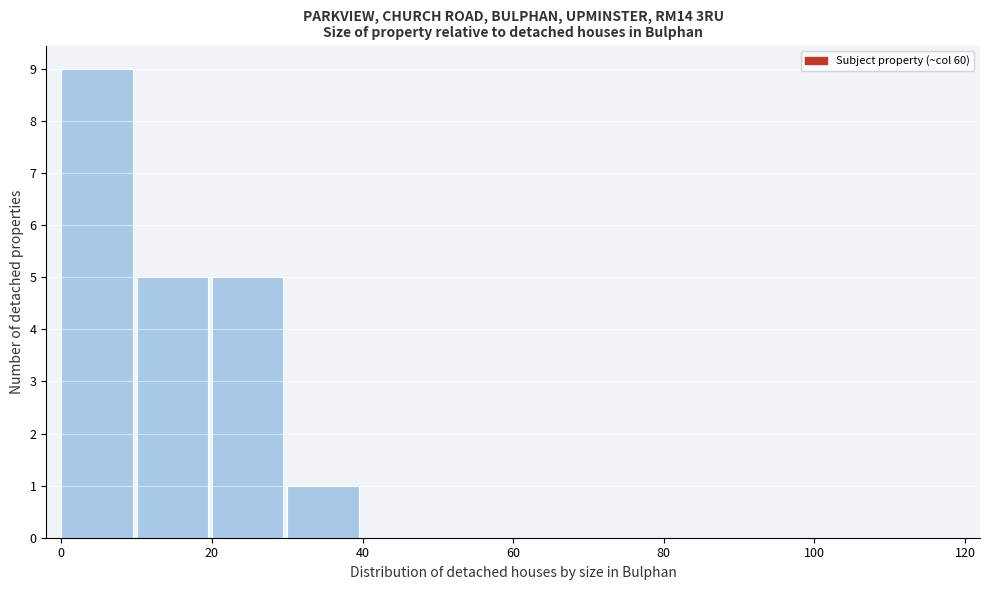

How tall is the bar that spans 10 to 20 on the x-axis? The values are not printed on the chart, so give them approximately, as read against the axis.

5